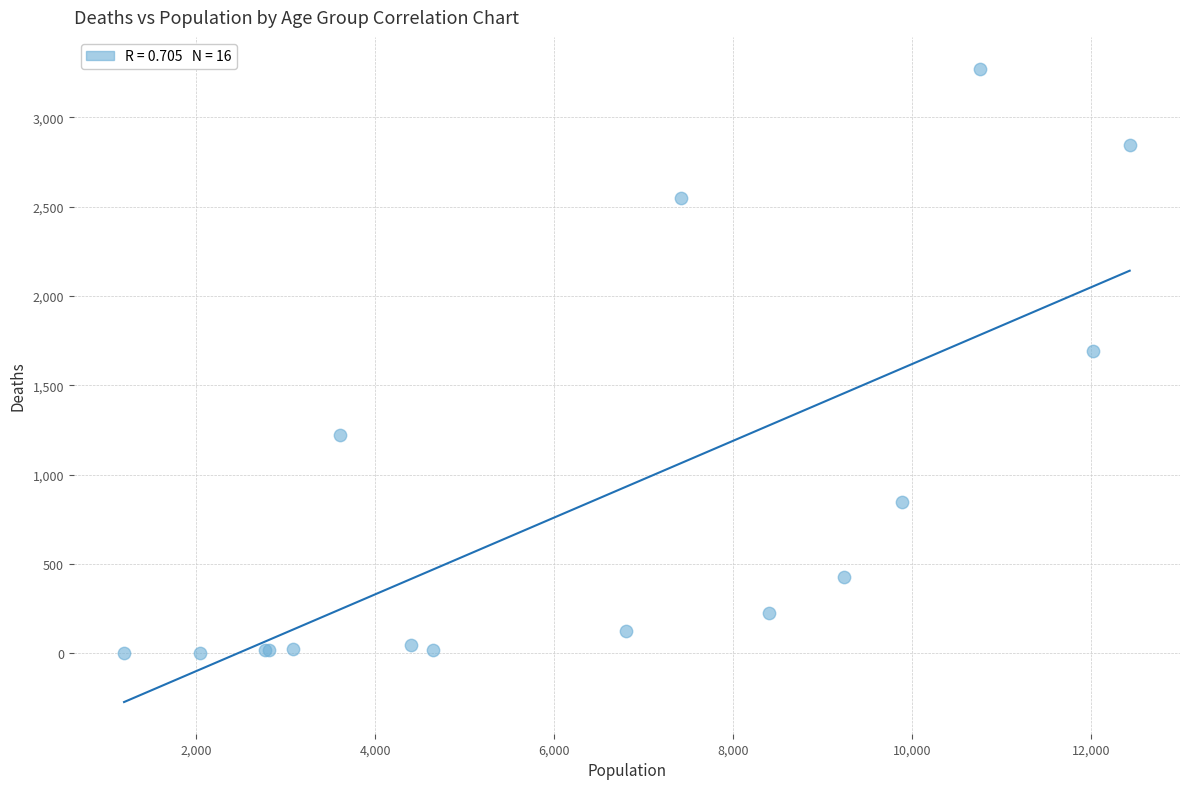

What Y value in the scatter plot is closest to 1638?

1690